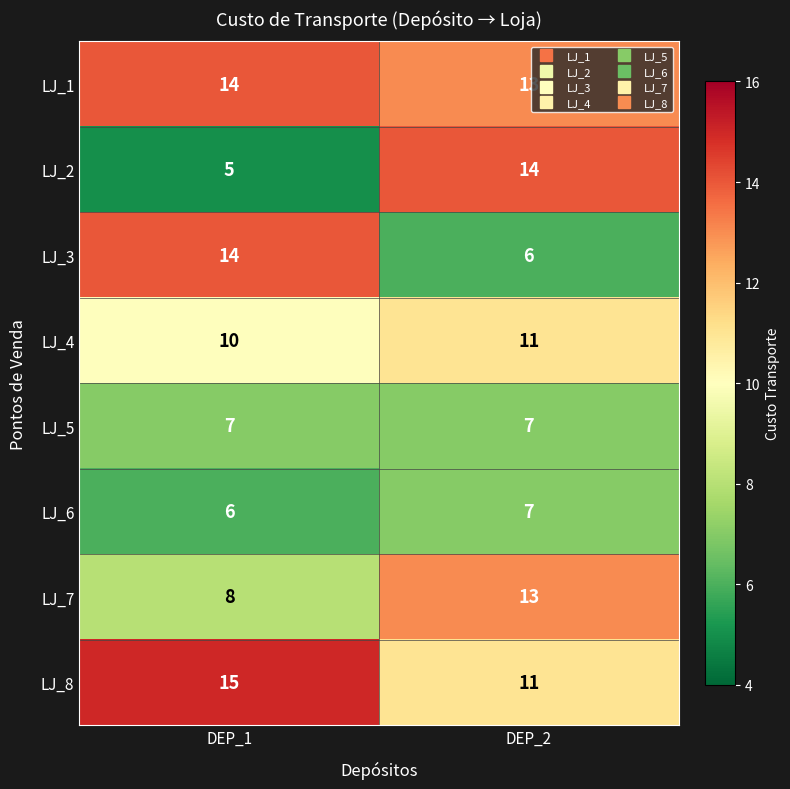

True or false: LJ_3 has a value of 6 at DEP_1.

False